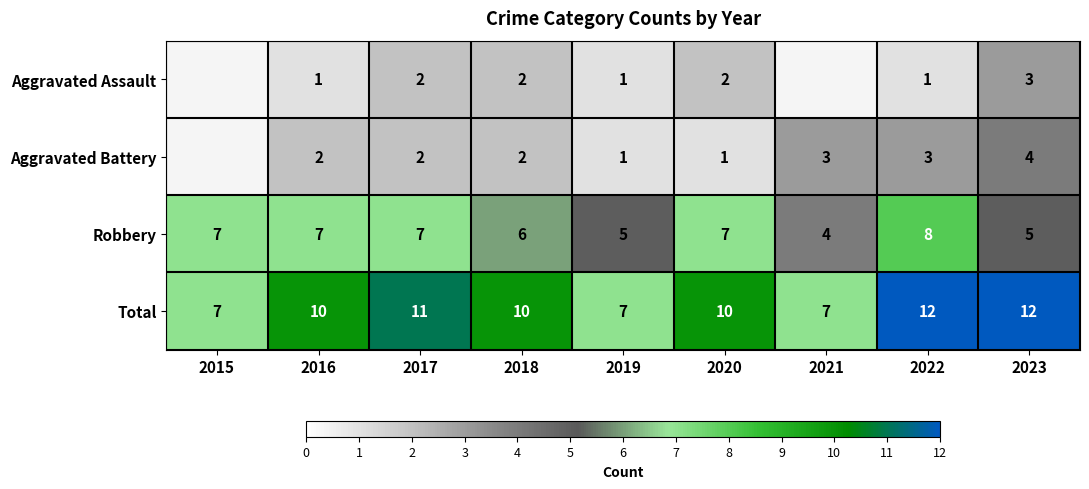

What is the sum of all Robbery values?

56